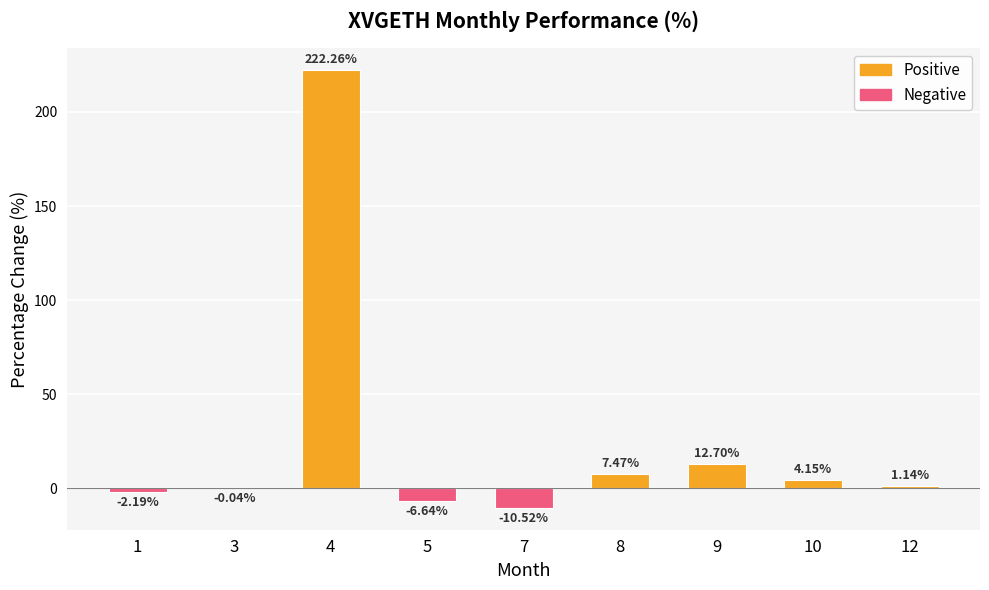

How many data points does each series have?

9